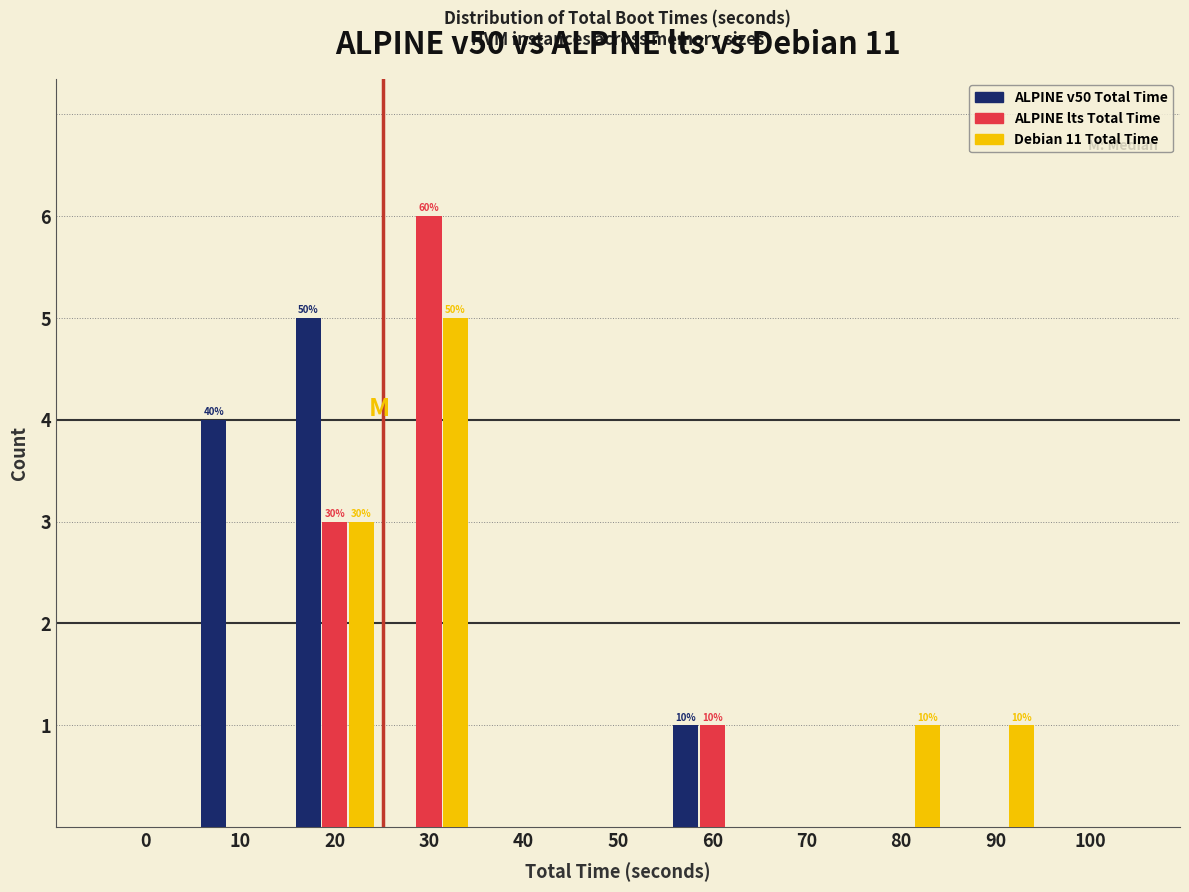

Is the value of ALPINE v50 Total Time at 10 greater than the value of Debian 11 Total Time at 0?

Yes